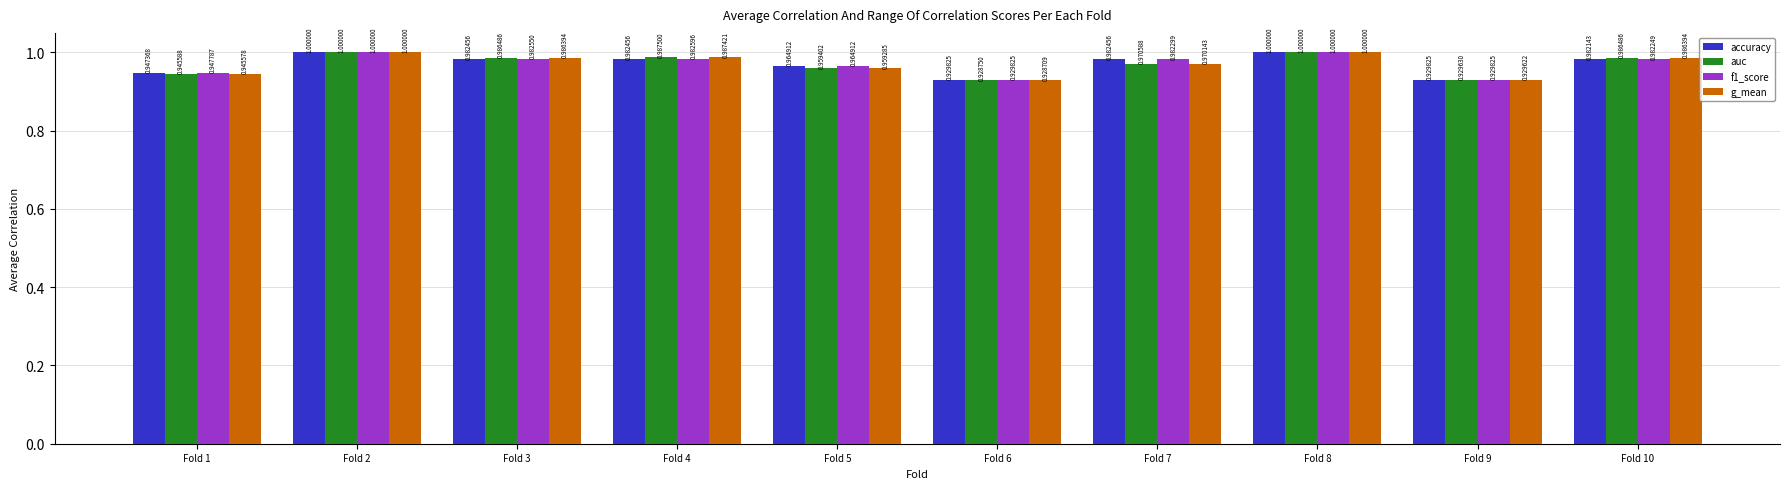

The f1_score series shows 1.0 at Fold 7. True or false?

True